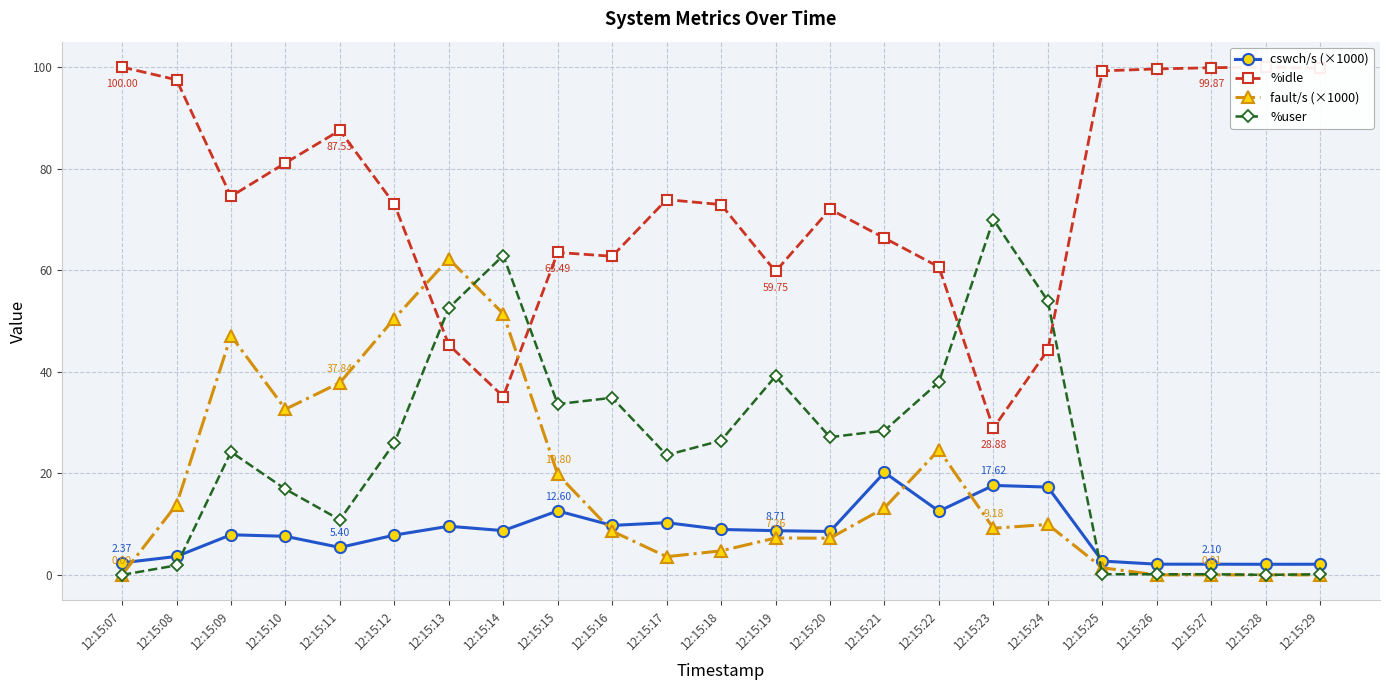

How many times do cswch/s (×1000) and %user cross each other?

2